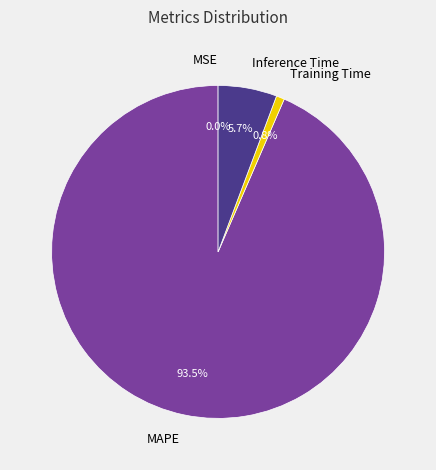

Is there a majority slice in this chart?

Yes